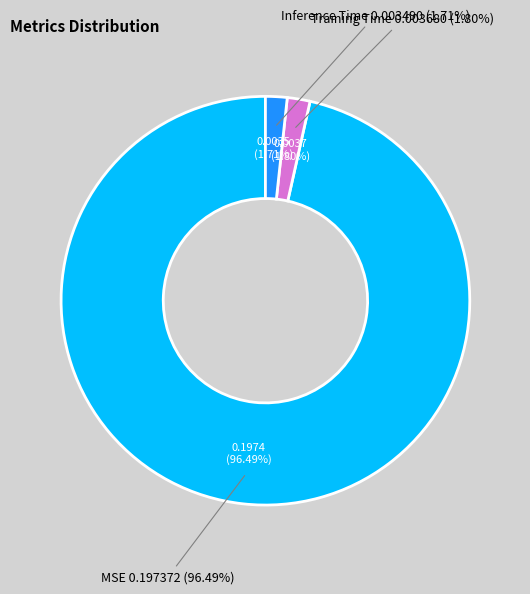

How many slices are in this pie chart?

3